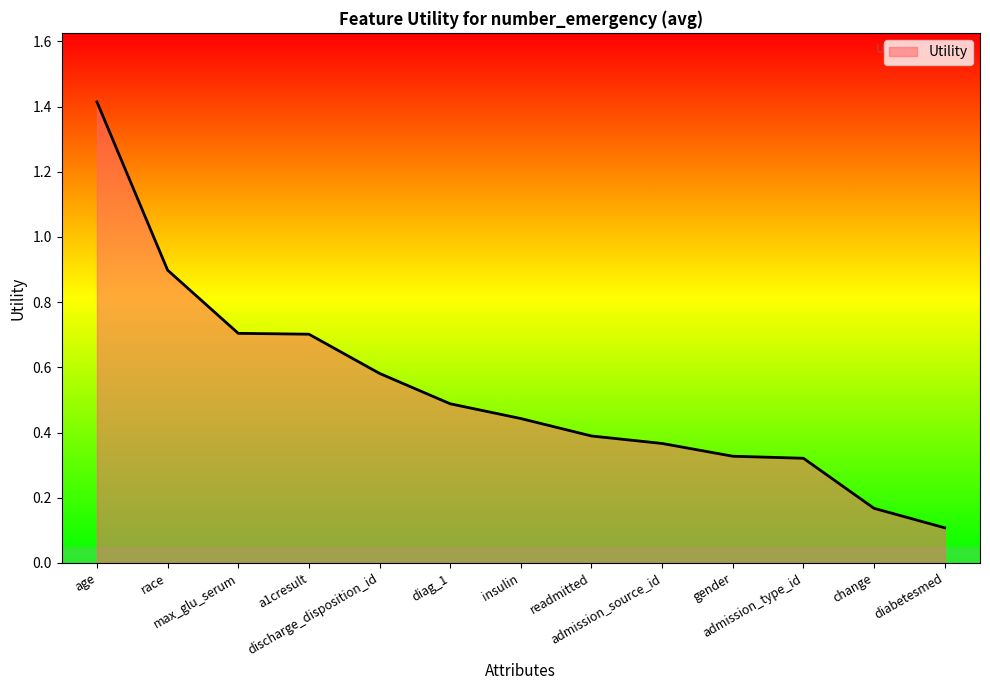

What is the difference between the maximum and minimum values?

1.3